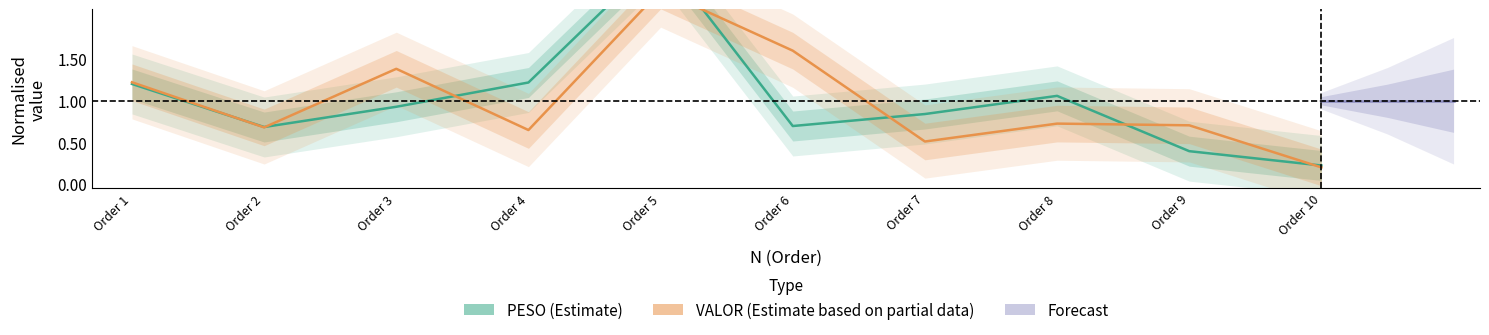

What is the sum of the VALOR values at 3 and 10?

1.6